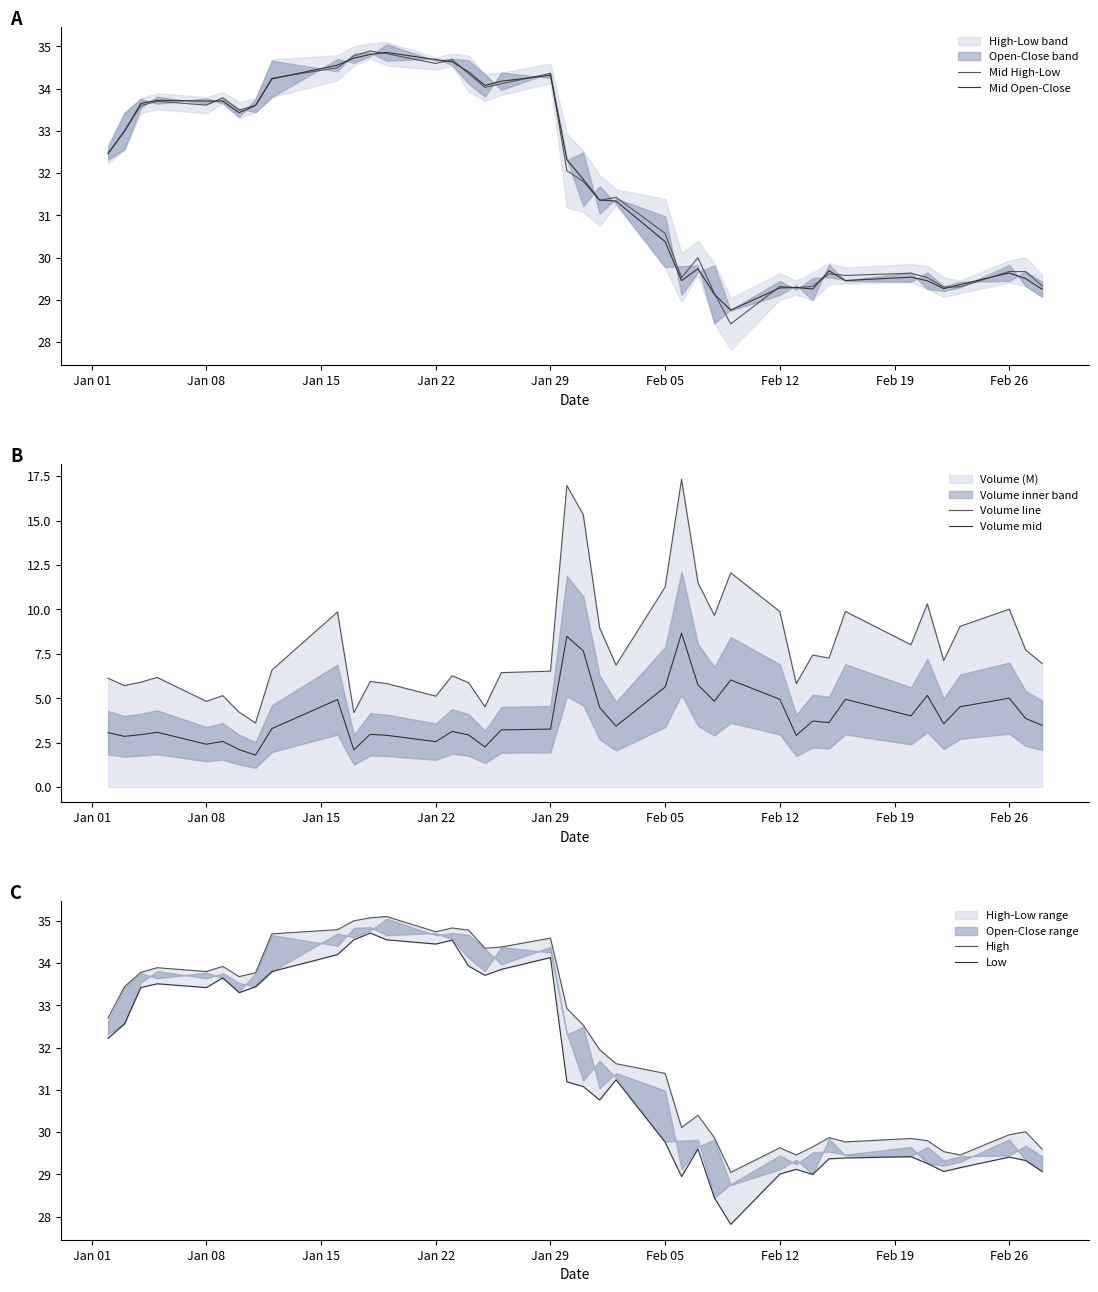

The Mid Open-Close series shows 14.7 at Jan 08. True or false?

False